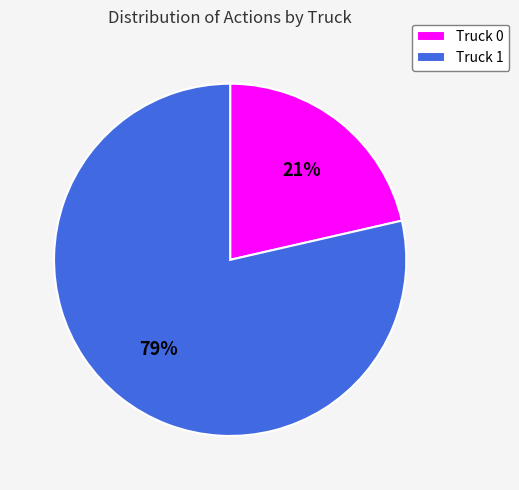

Is the sum of Truck 1 and Truck 0 greater than half?

Yes